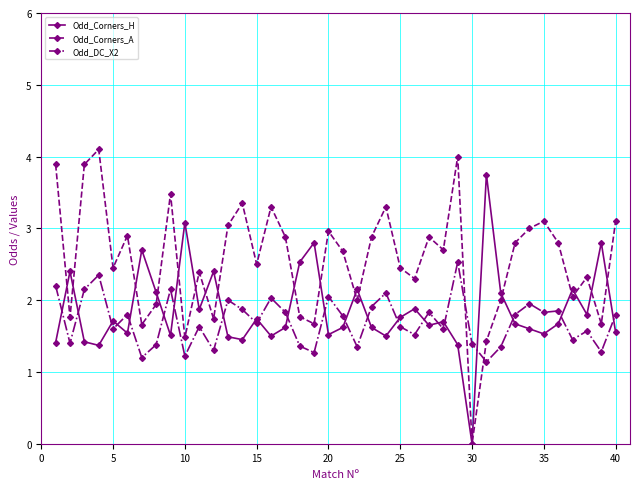

How many intersections are there between Odd_DC_X2 and Odd_Corners_A?

2